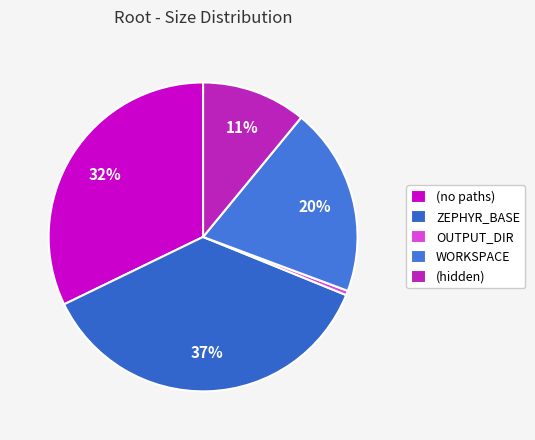

True or false: ZEPHYR_BASE accounts for 31% of the total.

False